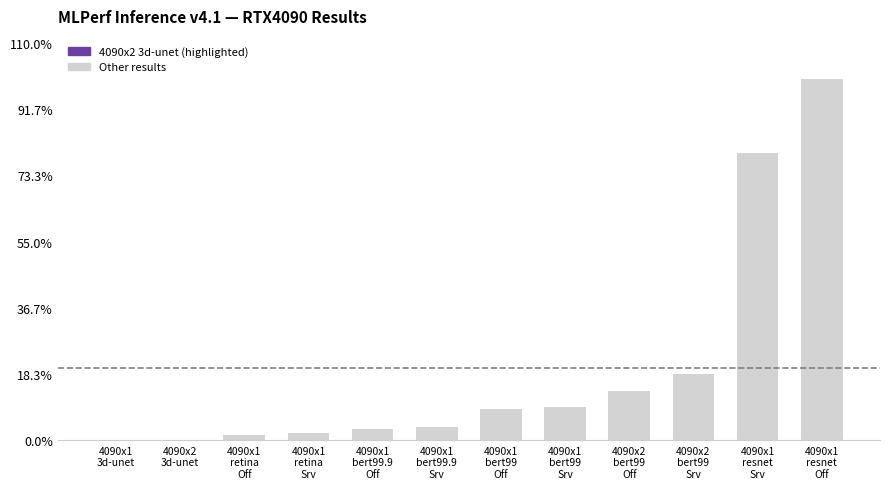

Rank the categories by value from highest to lowest.

4090x1
resnet
Off, 4090x1
resnet
Srv, 4090x2
bert99
Srv, 4090x2
bert99
Off, 4090x1
bert99
Srv, 4090x1
bert99
Off, 4090x1
bert99.9
Srv, 4090x1
bert99.9
Off, 4090x1
retina
Srv, 4090x1
retina
Off, 4090x2
3d-unet, 4090x1
3d-unet